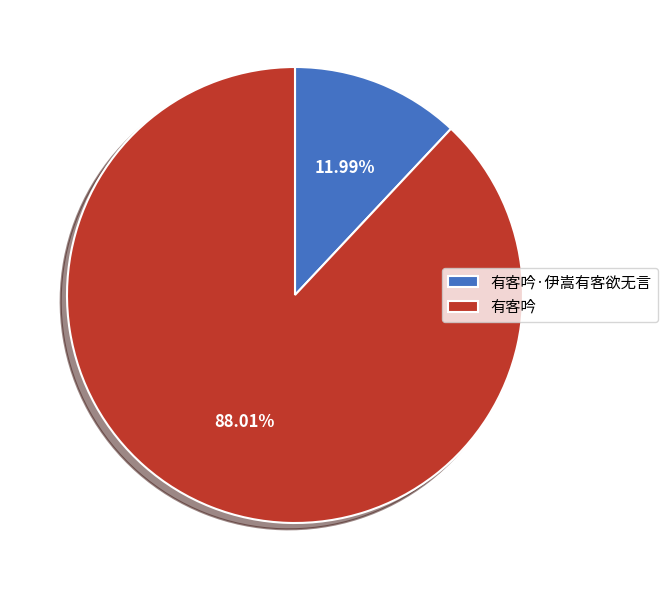

To the nearest percent, what is the combined percentage of 有客吟·伊嵩有客欲无言 and 有客吟?

100%